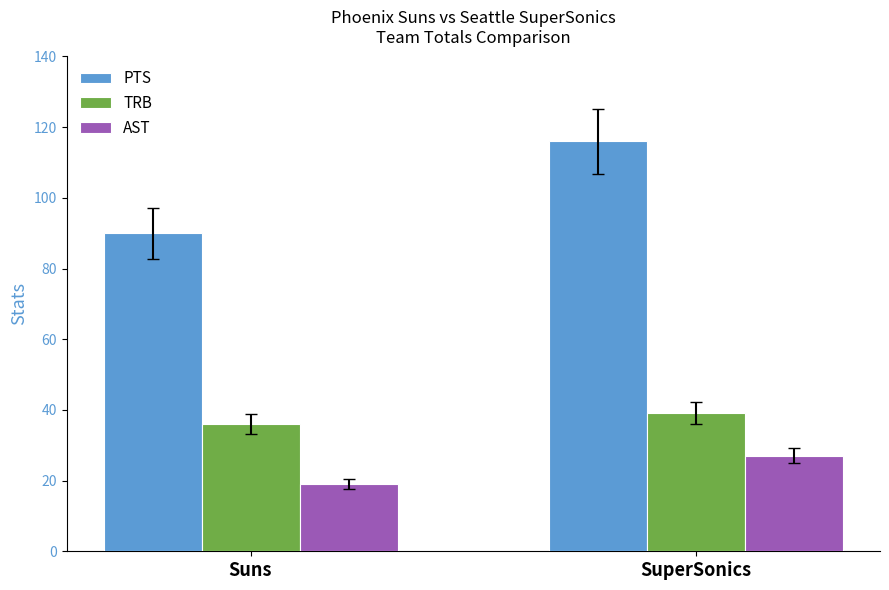

How many bars are there in total?

6